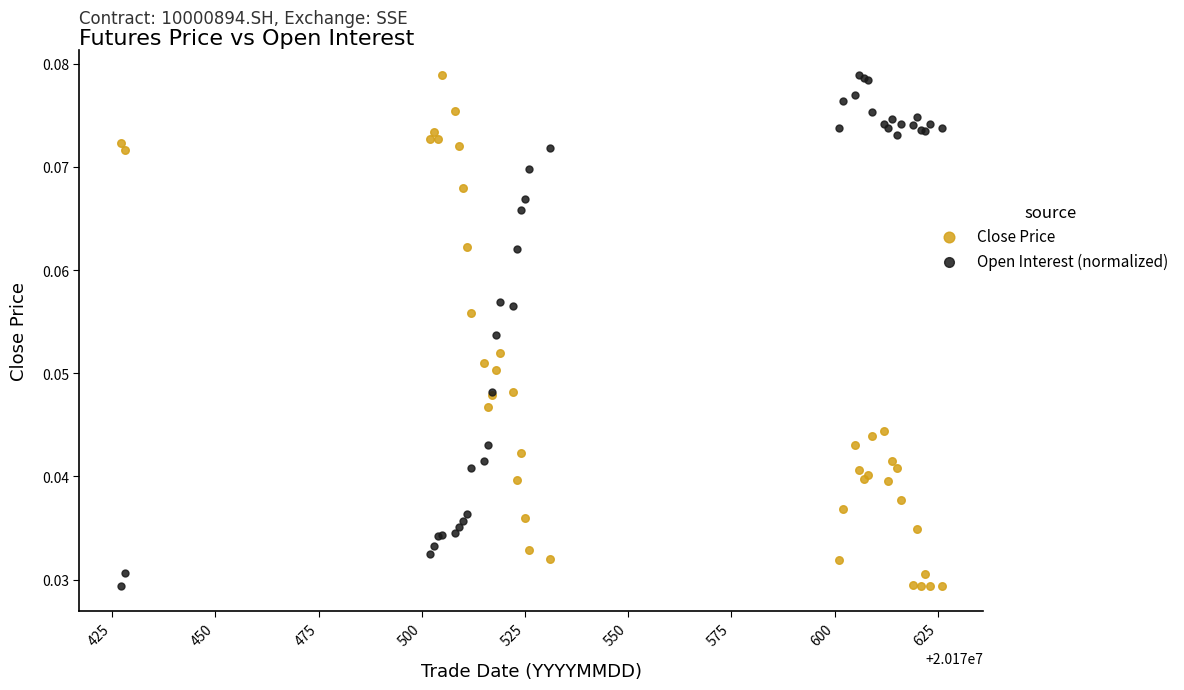

What is the X range (max minus min) for the scatter plot?

199.0